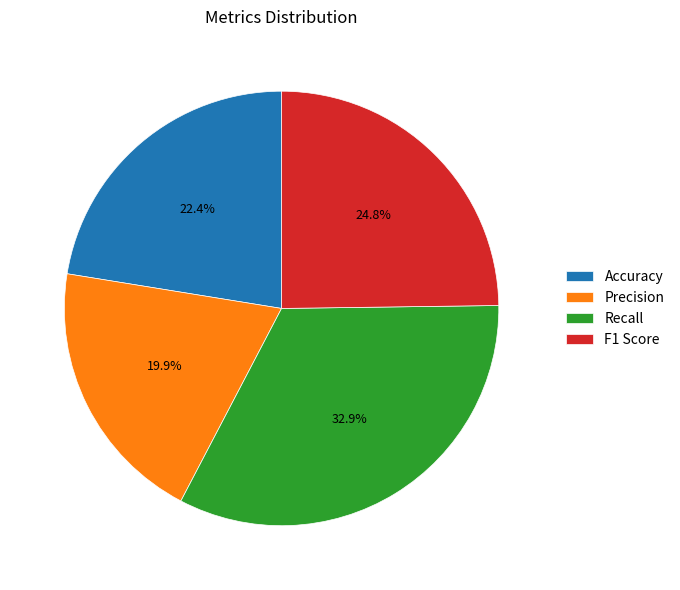

Rank the categories by value from lowest to highest.

Precision, Accuracy, F1 Score, Recall